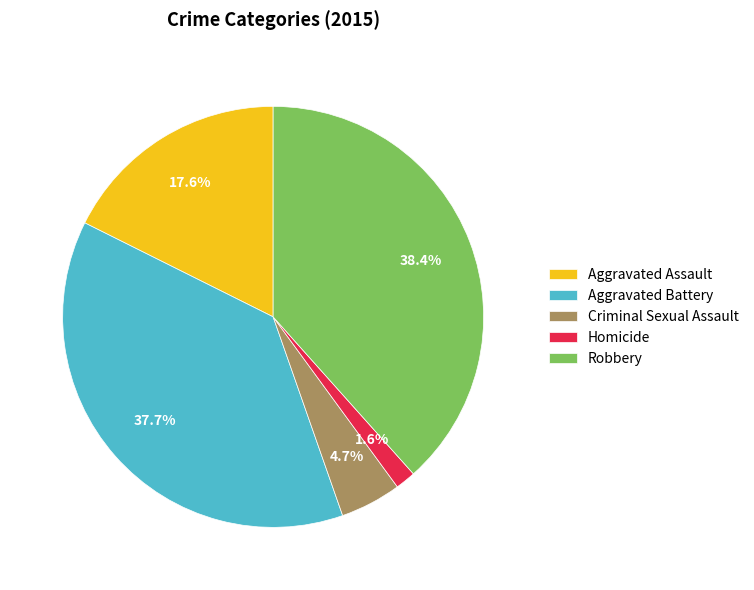

Is there any slice that represents more than half of the pie?

No